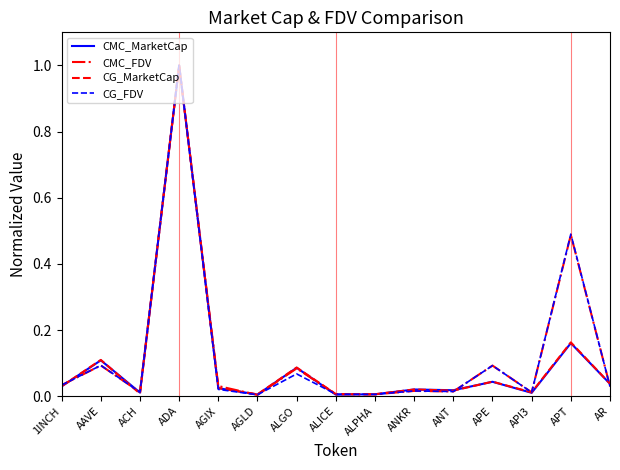

Between ANKR and APE, which series saw the biggest shift?

CMC_FDV